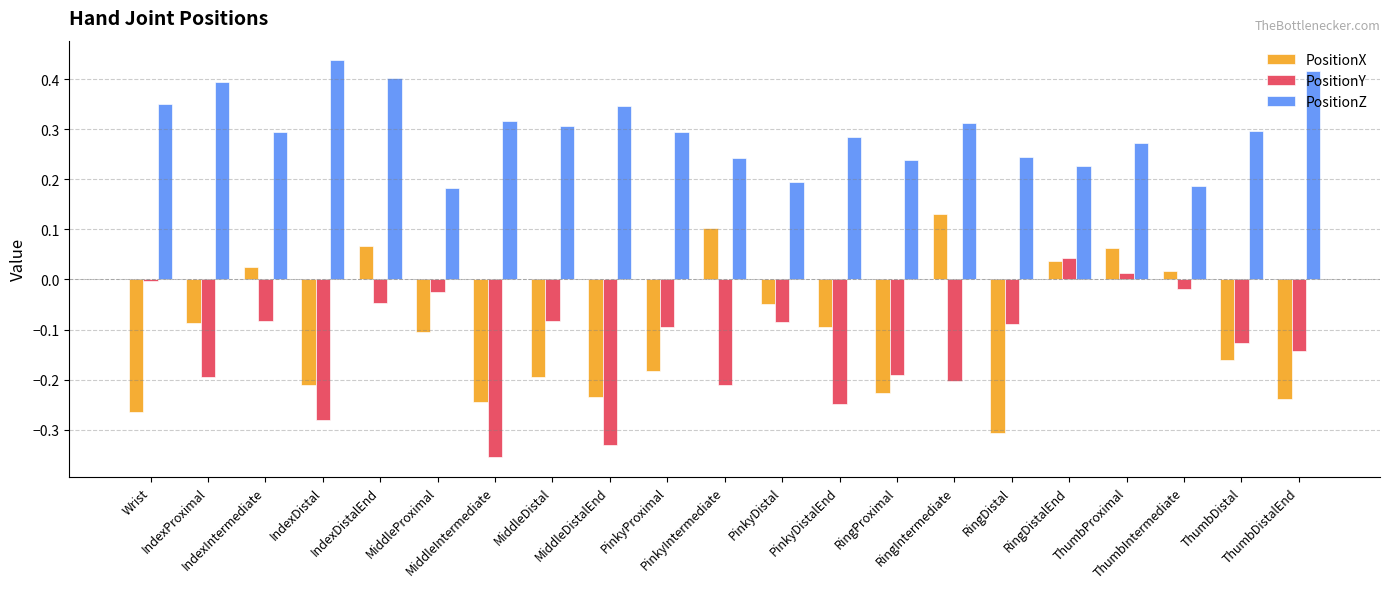

Does the chart contain stacked bars?

No